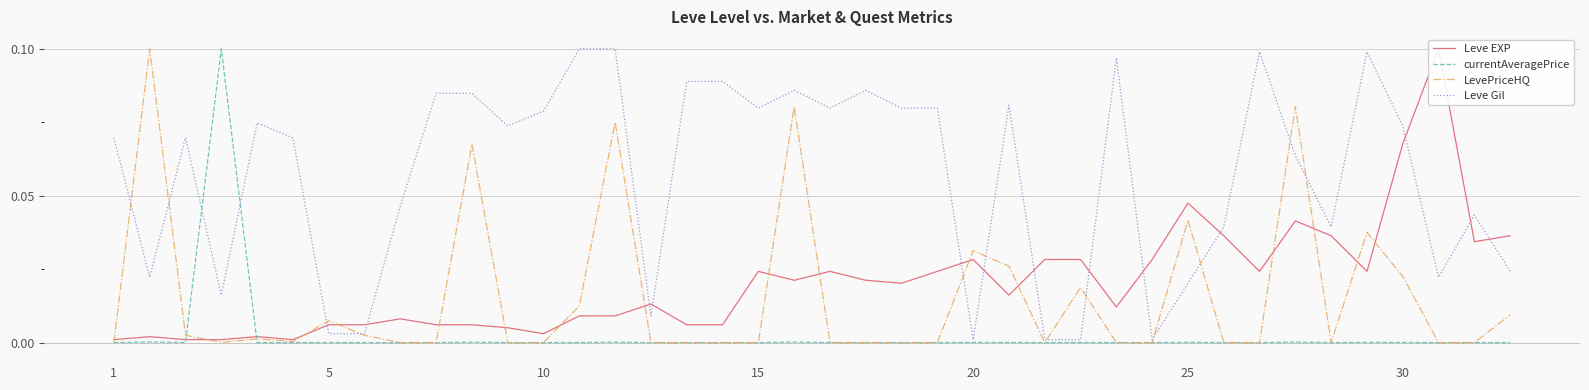

What are all the series names shown in the legend?

Leve EXP, currentAveragePrice, LevePriceHQ, Leve Gil